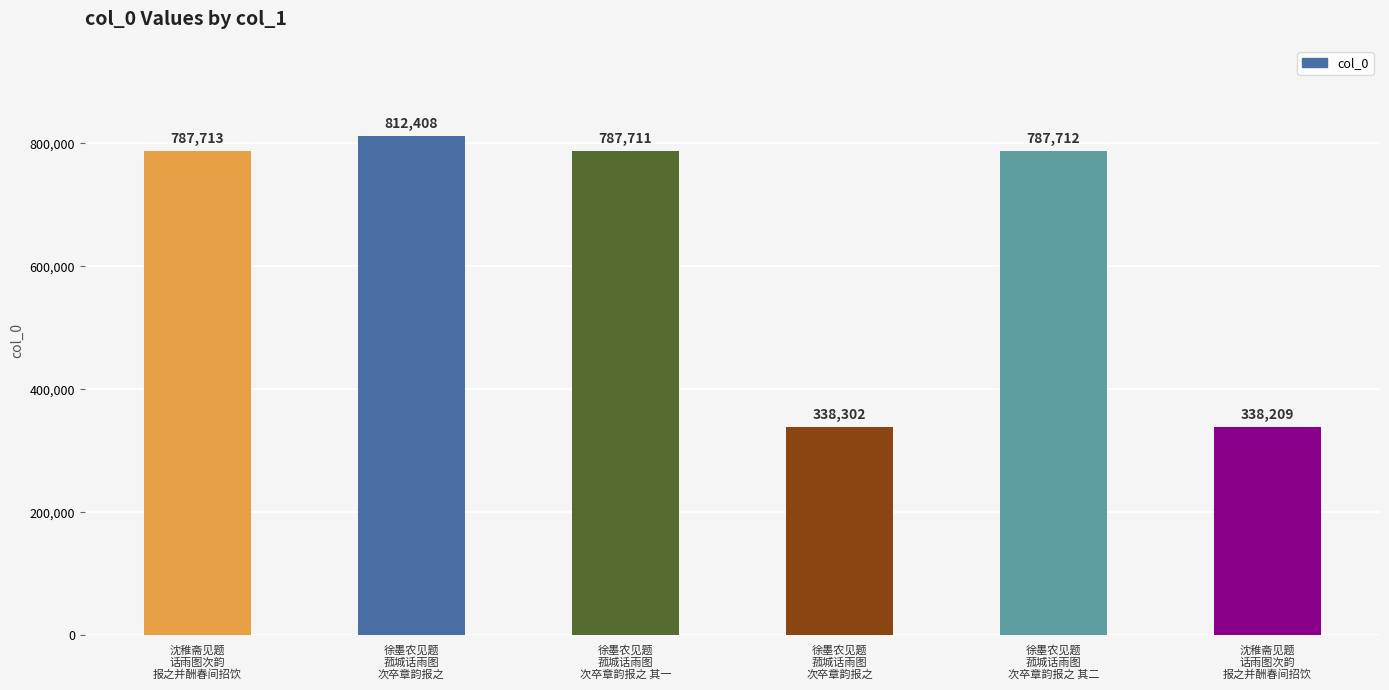

Is it true that the value at 沈稚斋见题
话雨图次韵
报之并酬春间招饮 is 565769?

False